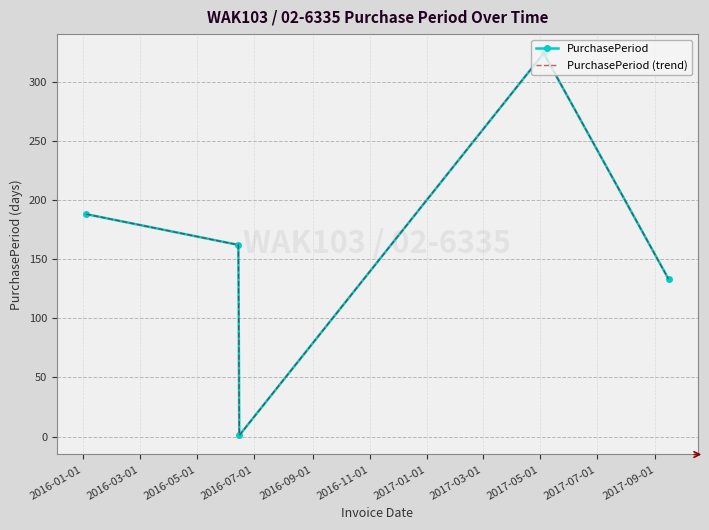

True or false: PurchasePeriod and PurchasePeriod (trend) intersect in this chart.

False